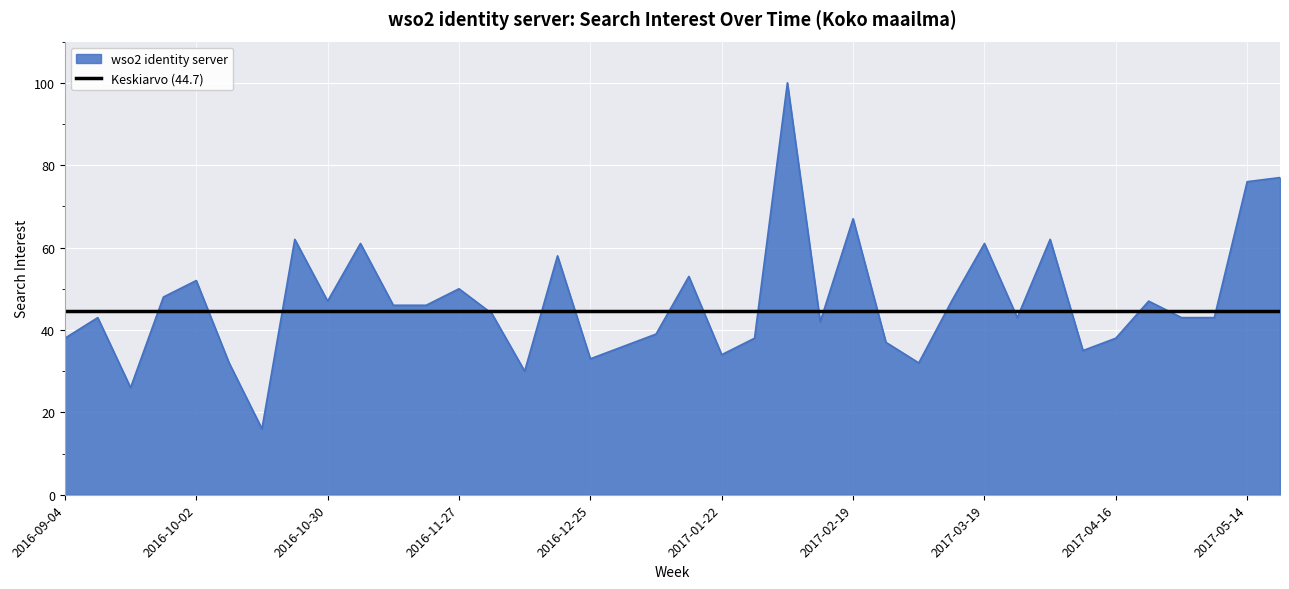

True or false: there are more than 2 points higher than both neighbors.

True